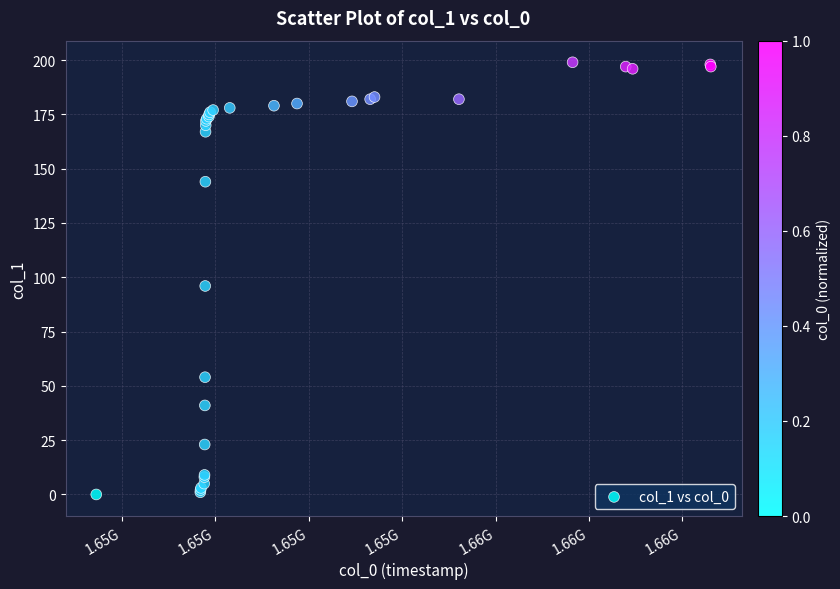

What Y value in the scatter plot is closest to 99?

96